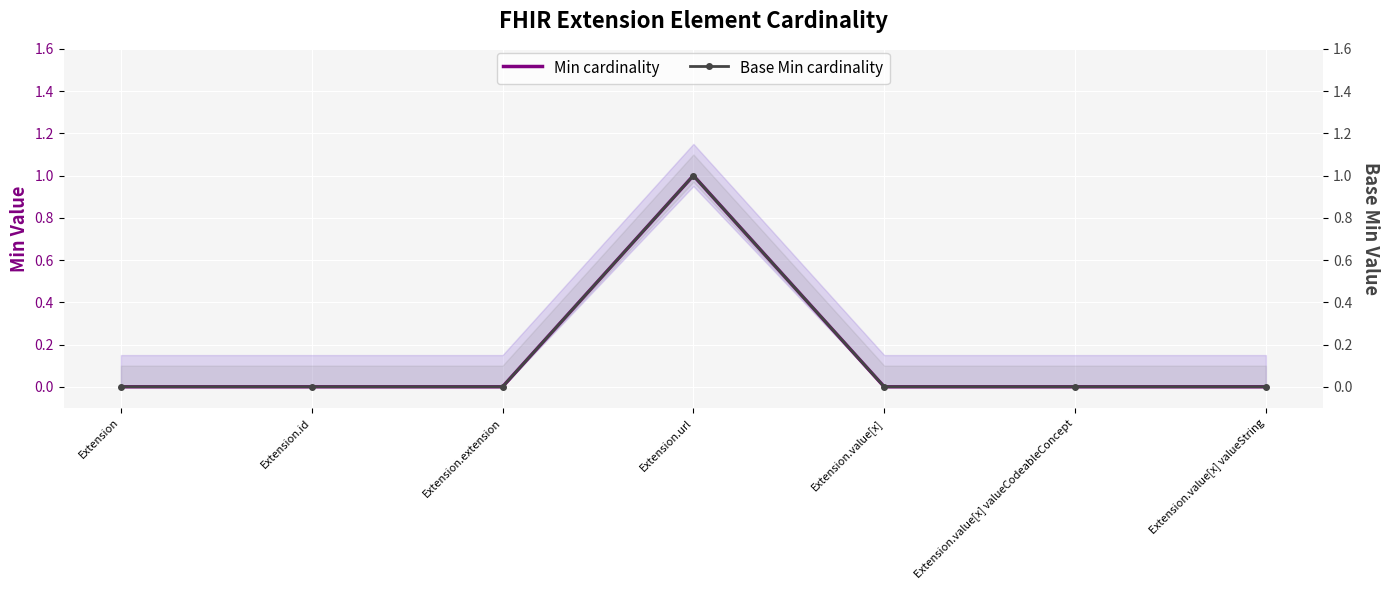

What are all the series names shown in the legend?

Min cardinality, Base Min cardinality